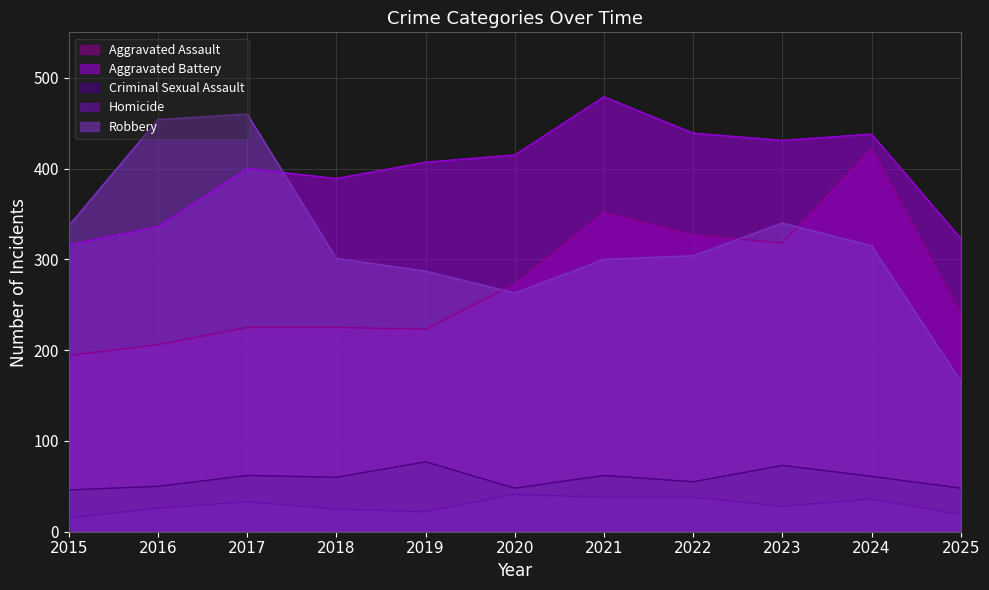

What is the sum of the Homicide values at 2020 and 2015?

56